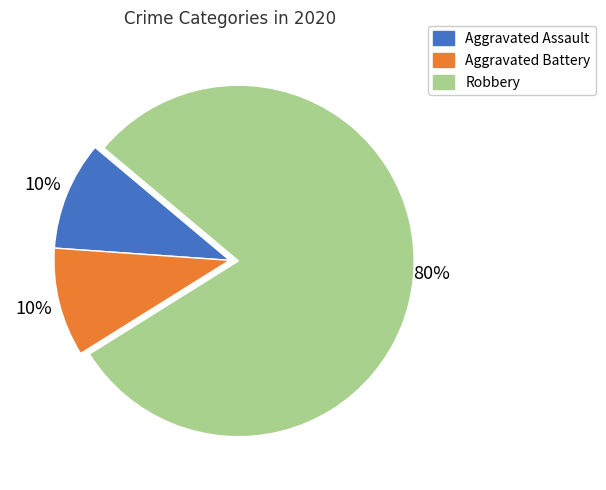

True or false: Robbery accounts for 70% of the total.

False